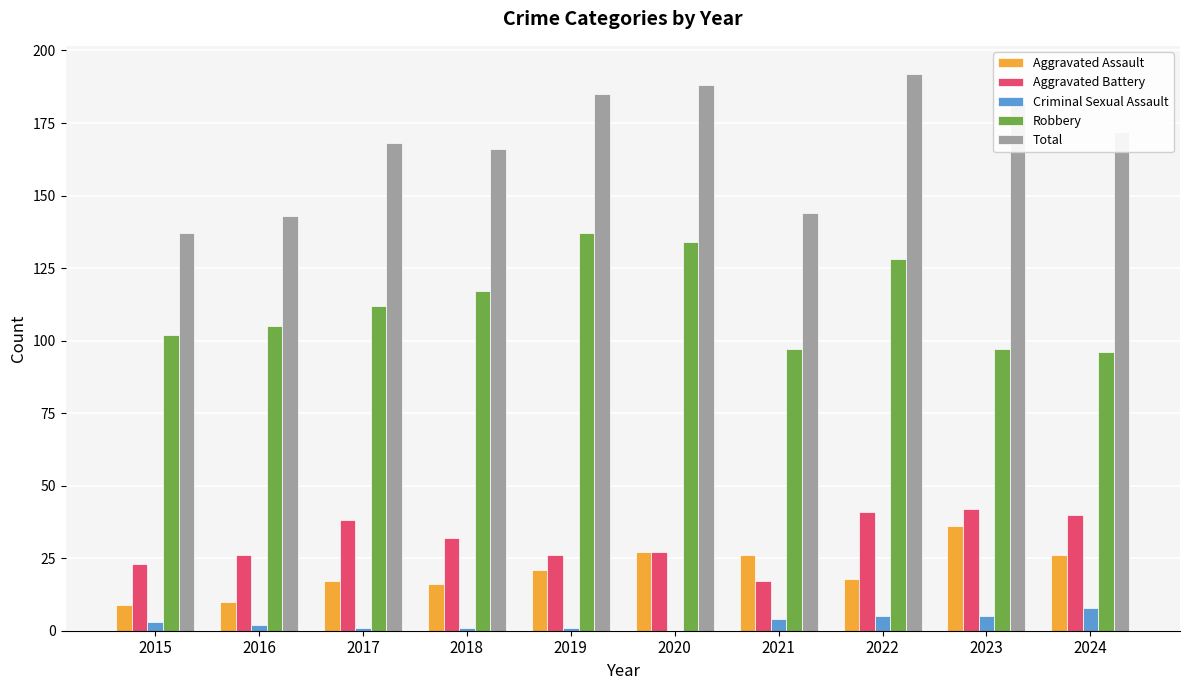

Count the number of categories in the chart.

10